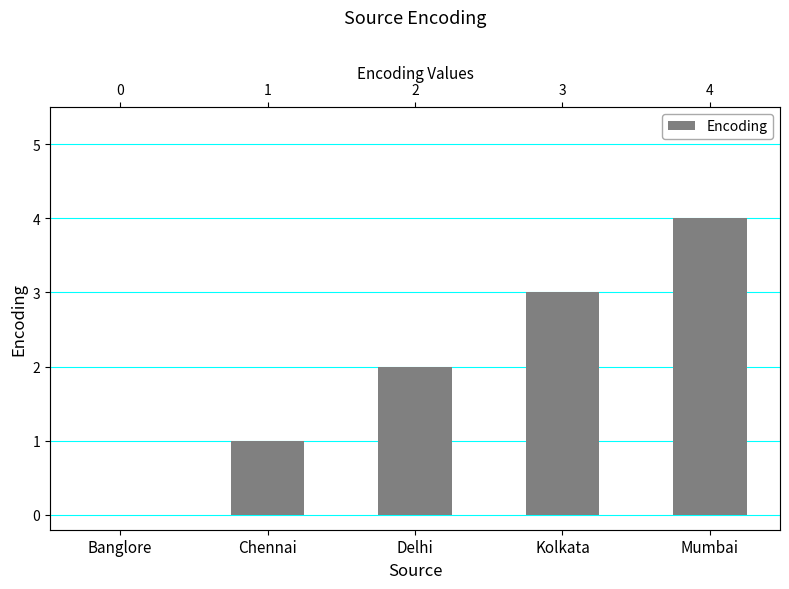

Rank the categories by value from highest to lowest.

Mumbai, Kolkata, Delhi, Chennai, Banglore